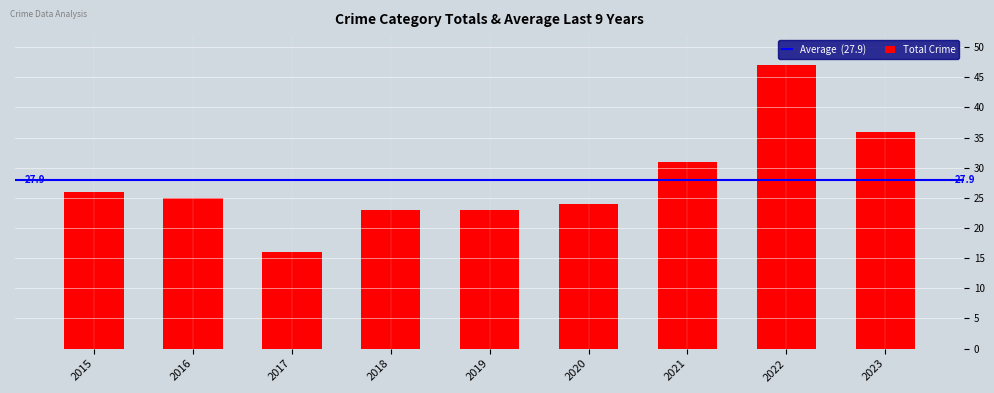

What is the ratio of the value at 2016 to the value at 2019?

1.1